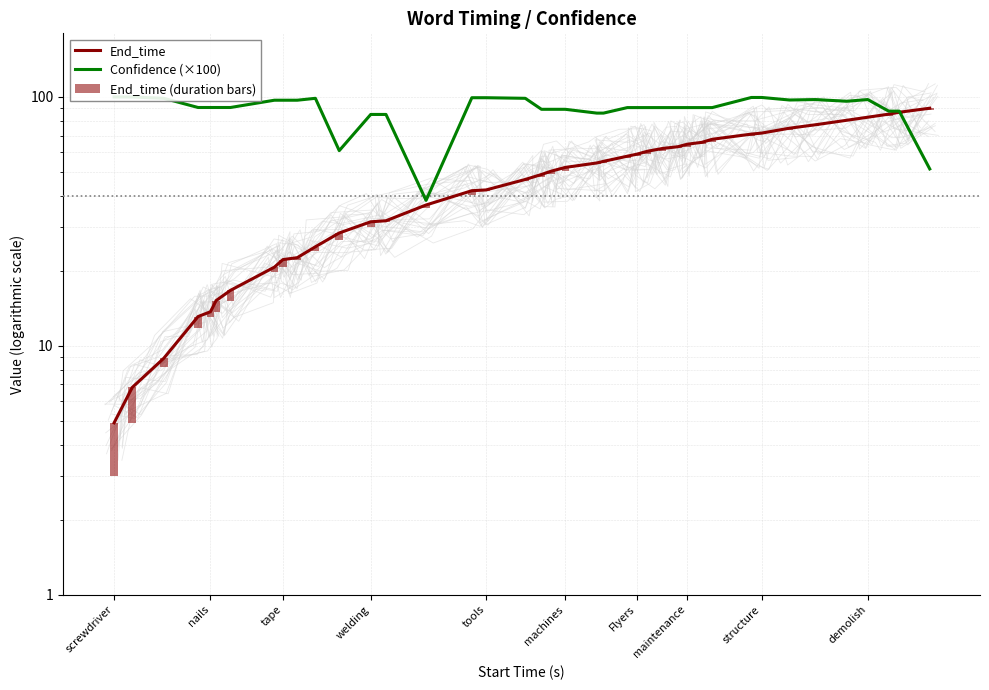

How many bars are there in total?

120